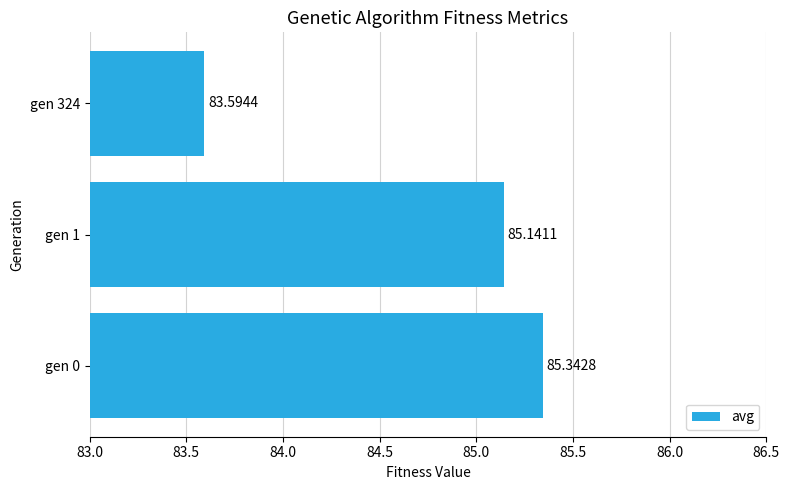

Which has a higher value, gen 0 or gen 1?

gen 0